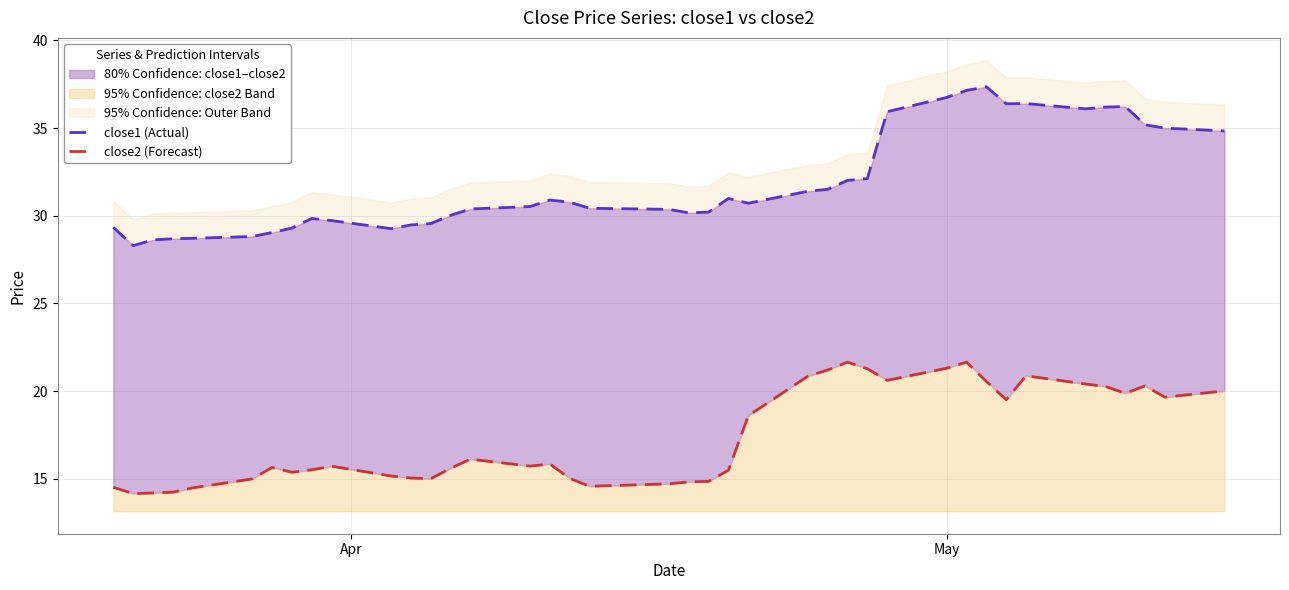

What is the sum of all close2 (Forecast) values?

695.4